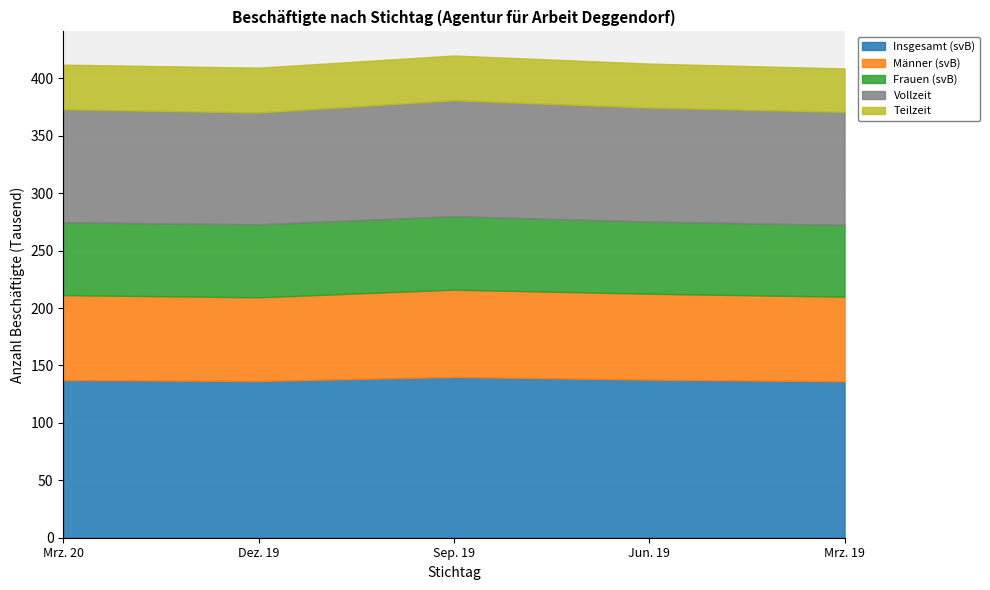

True or false: Vollzeit and Frauen (svB) intersect in this chart.

False